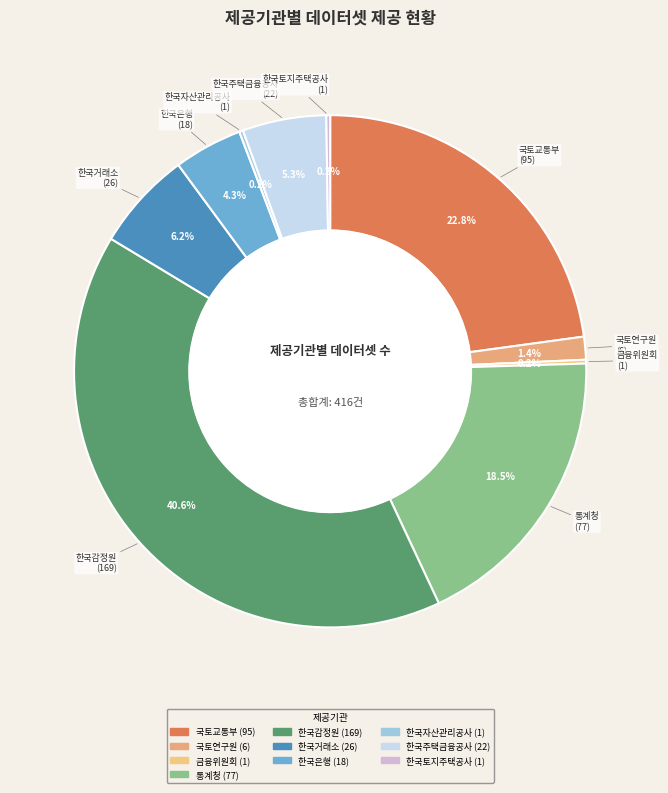

What percentage is the 한국감정원 slice, to the nearest percent?

41%